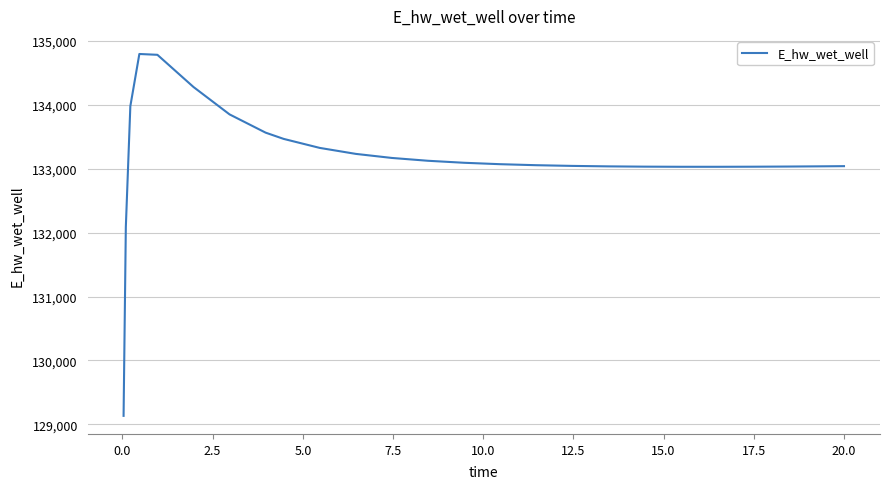

What is the minimum value shown in the chart?

129132.9